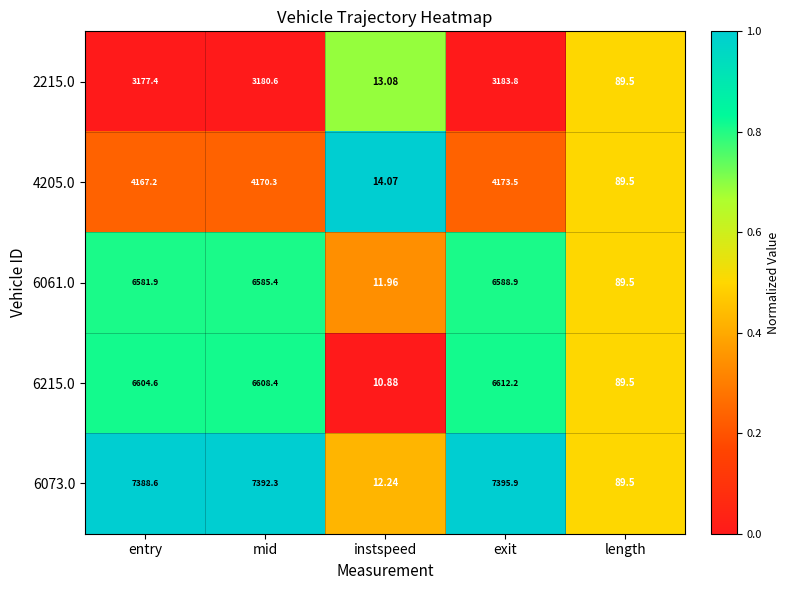

Which category has the highest value in the 2215.0 series?

exit